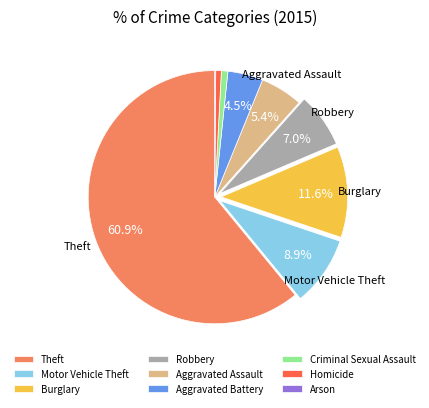

True or false: Criminal Sexual Assault accounts for 11% of the total.

False